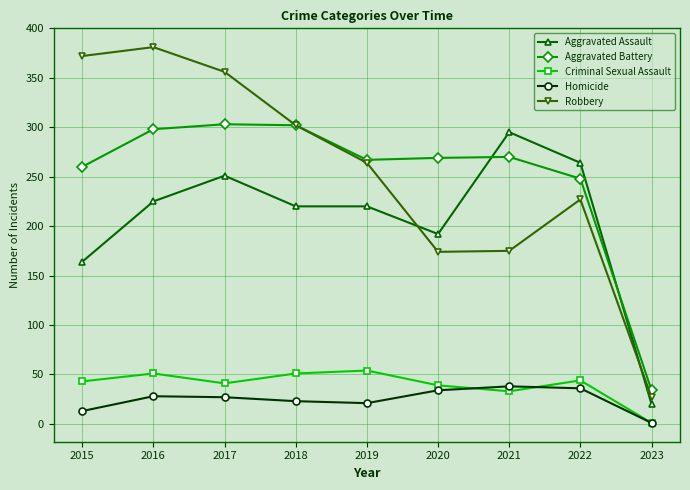

The Aggravated Assault series shows 251 at 2017. True or false?

True